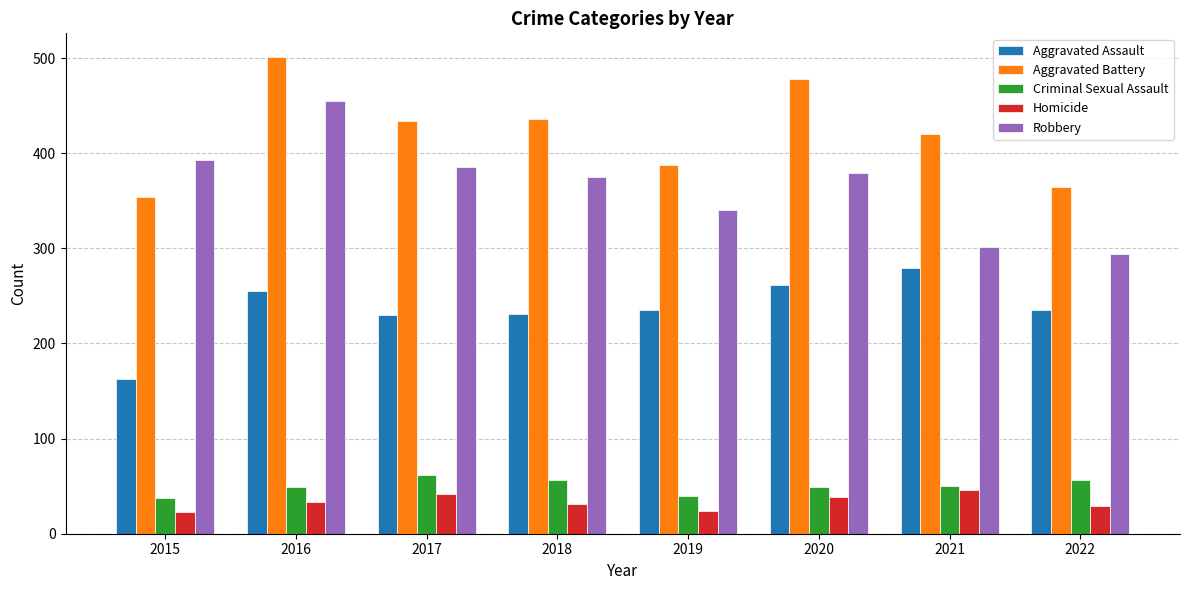

What is the approximate value of Aggravated Battery at 2020?

478